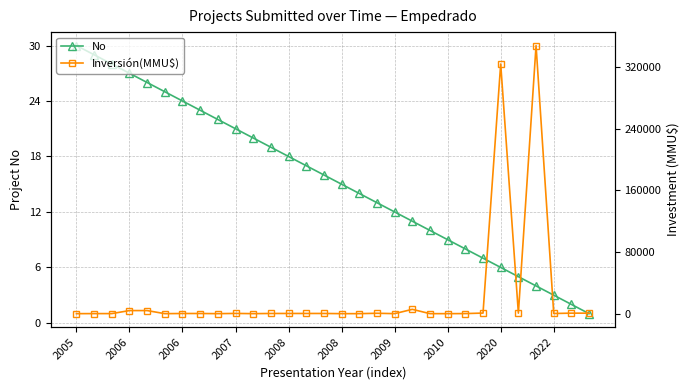

How many lines are shown in the chart?

2